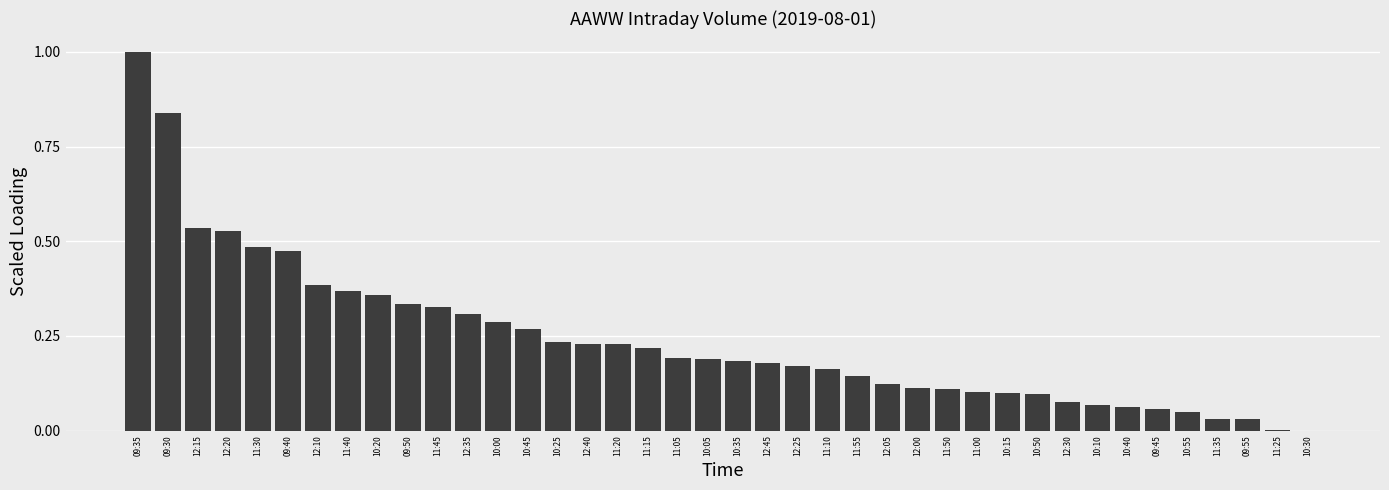

Between 11:40 and 11:30, which is larger?

11:30